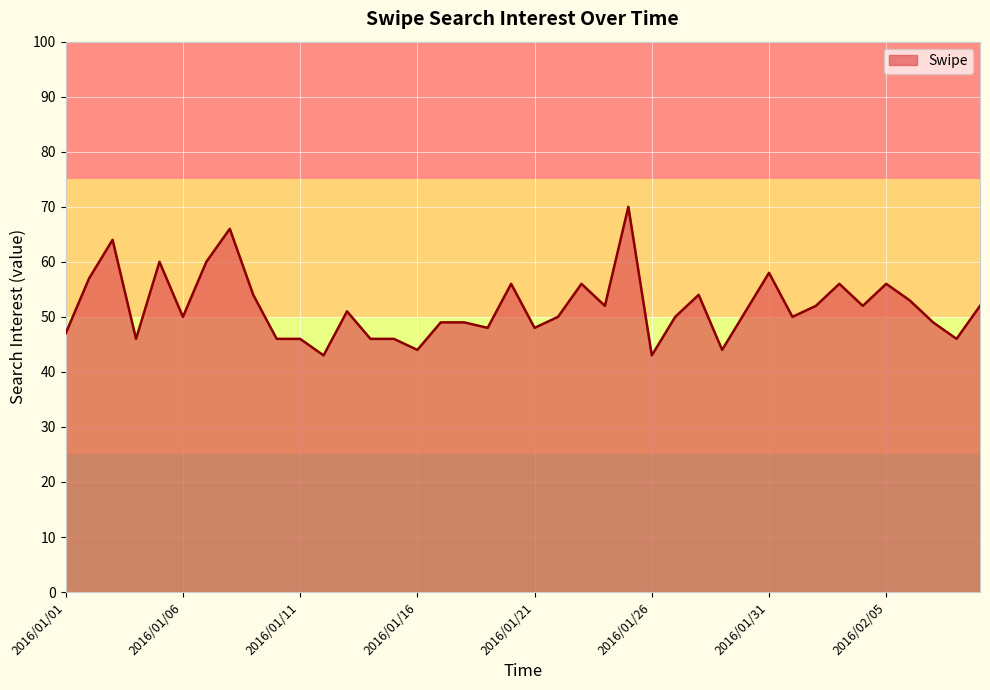

What is the maximum value shown in the chart?

70